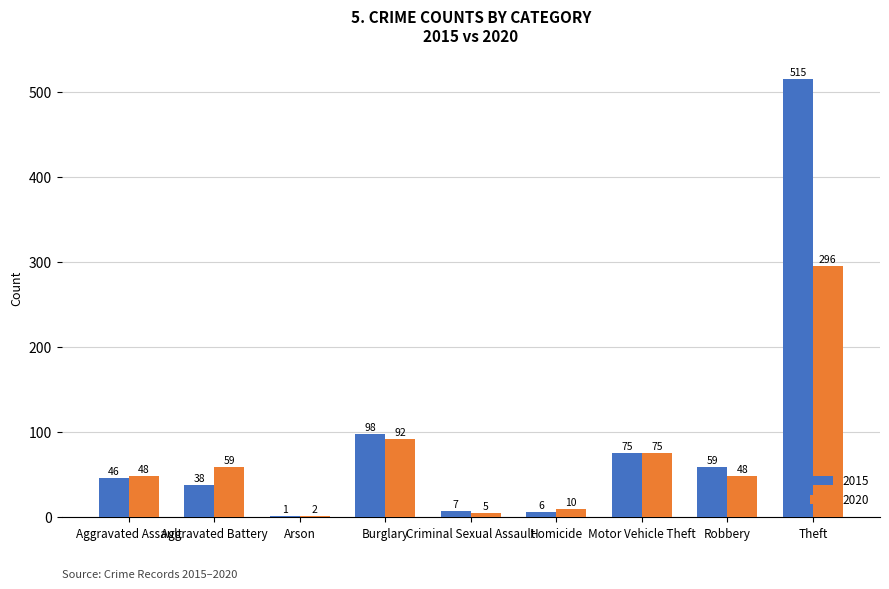

At which category is the sum across all series the highest?

Theft